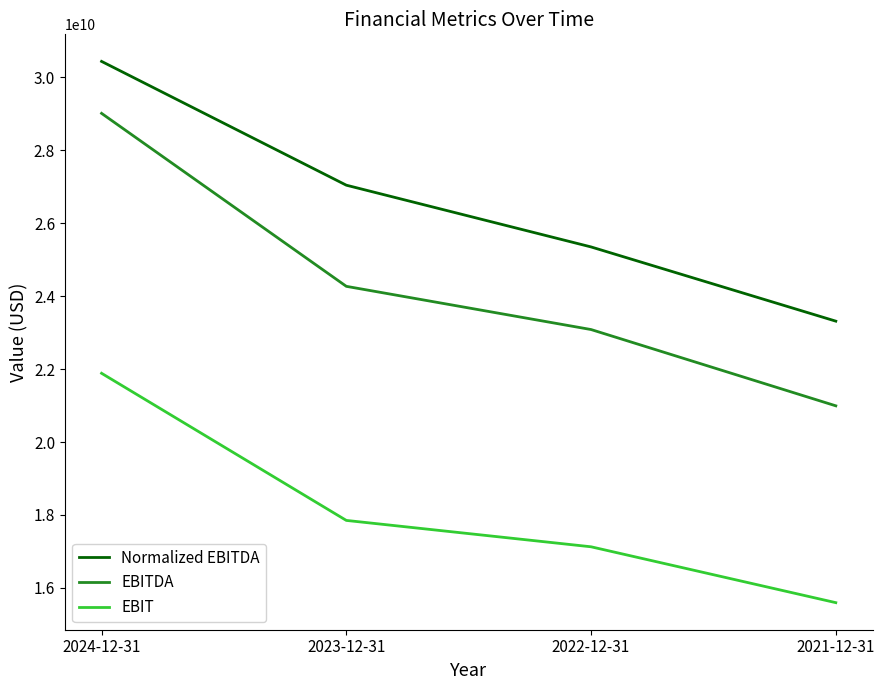

Which series has the largest total across all categories?

Normalized EBITDA